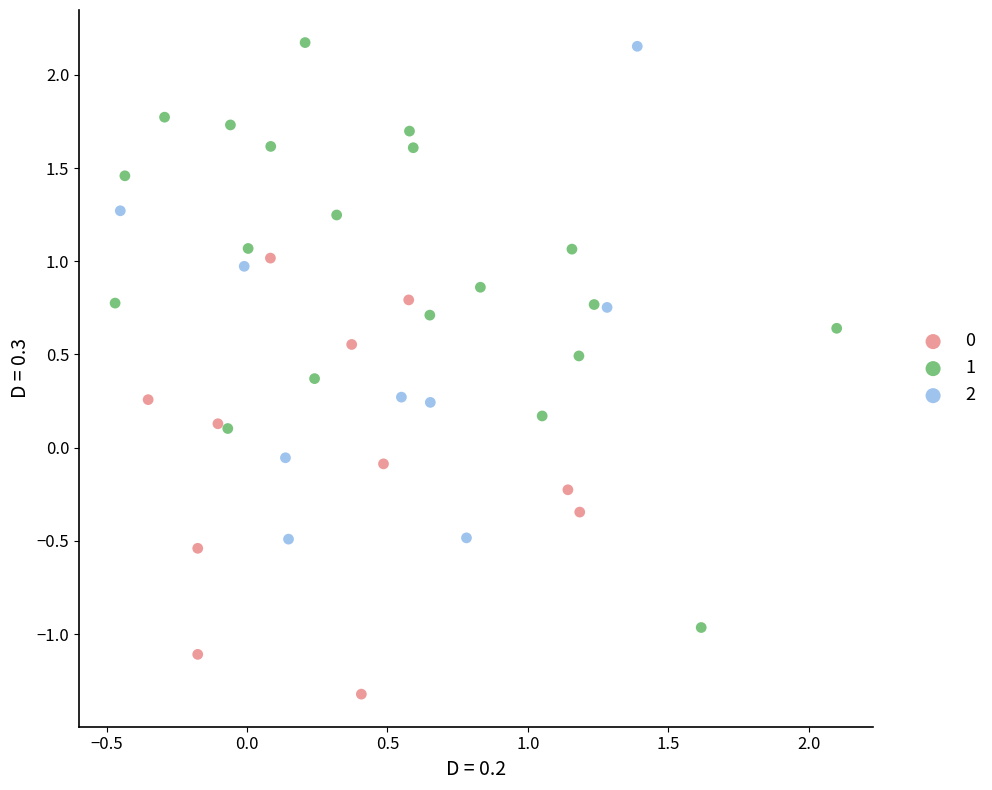

Which series has the widest spread of Y values?

1